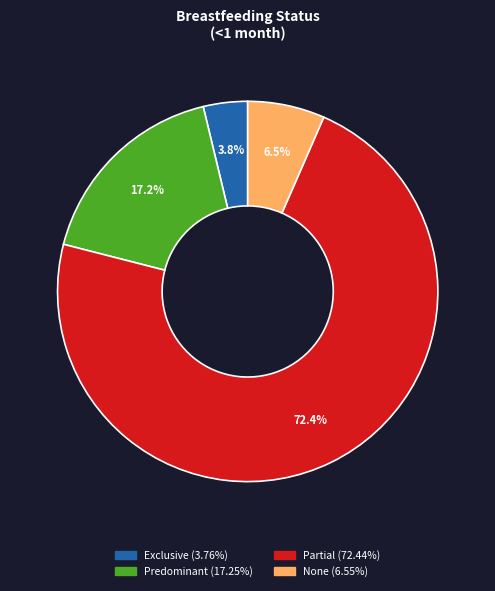

What is the smallest slice in the pie chart?

Exclusive